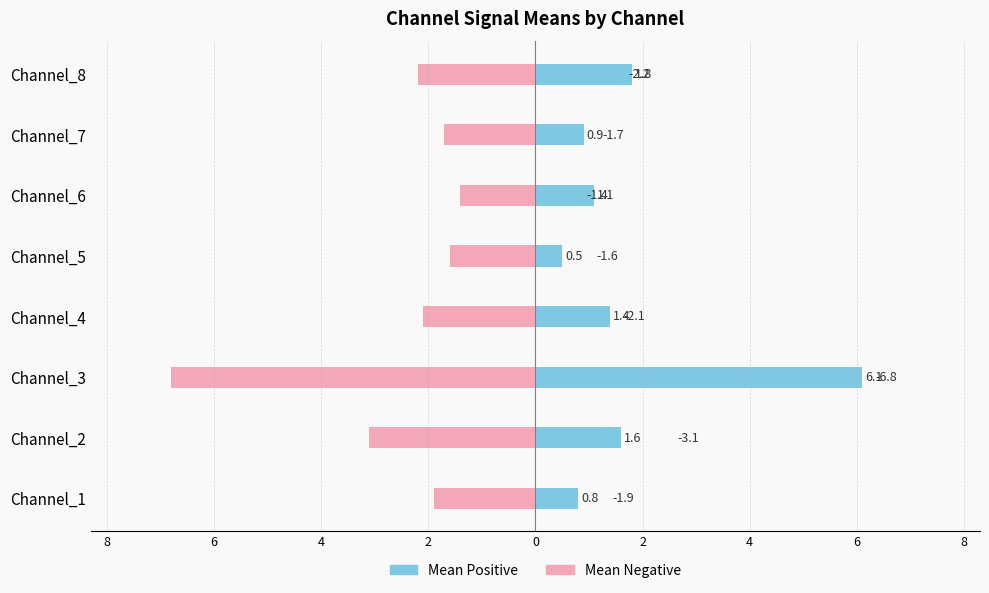

Does the chart contain any negative values?

Yes